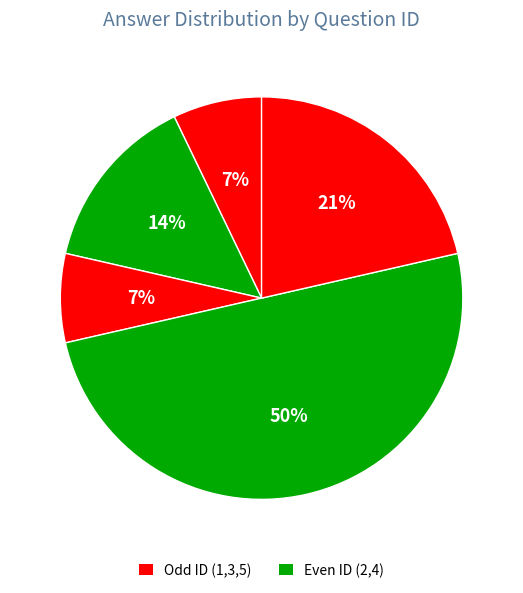

How many slices are in this pie chart?

5